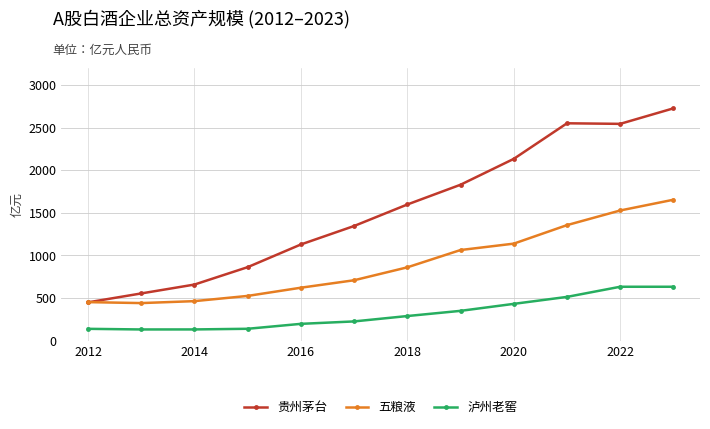

True or false: 泸州老窖 and 五粮液 cross at least once.

False